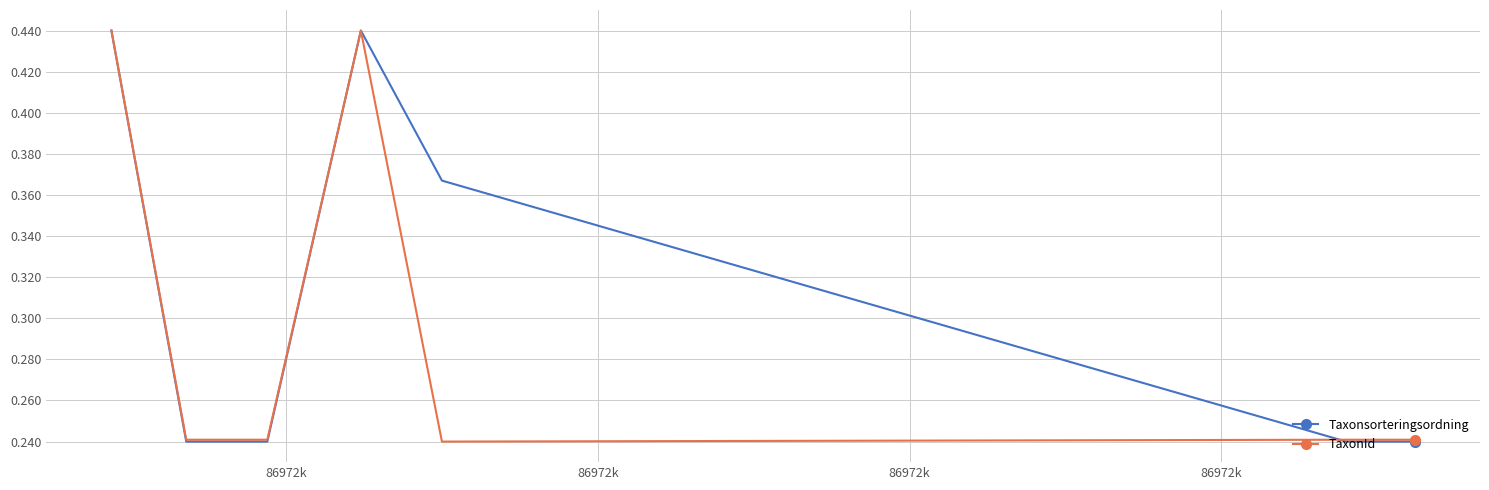

At how many categories does at least one series exceed 0?

7